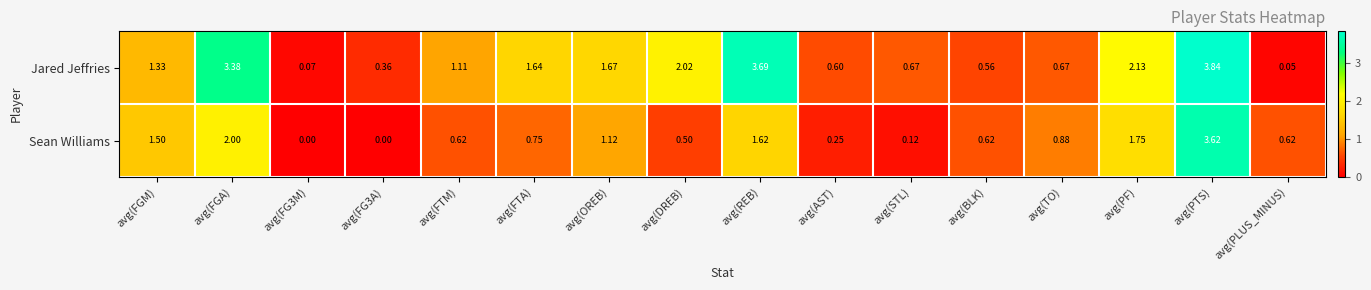

List the series in order of their overall mean, lowest first.

Sean Williams, Jared Jeffries